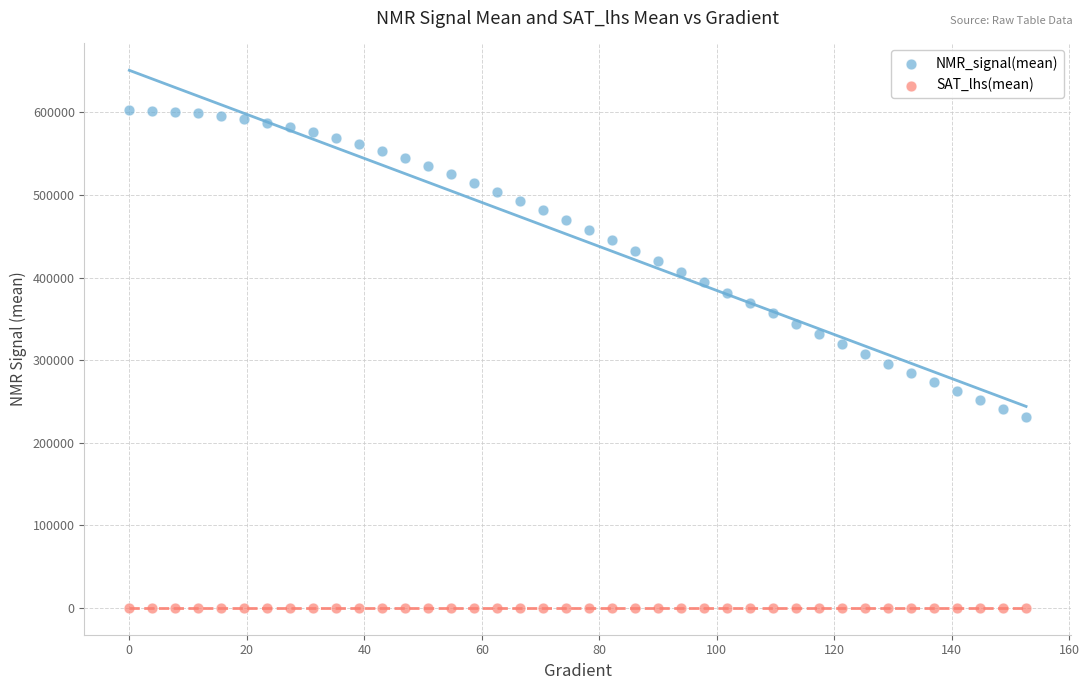

Across all data points, what is the range of X values (max minus min)?

152.6